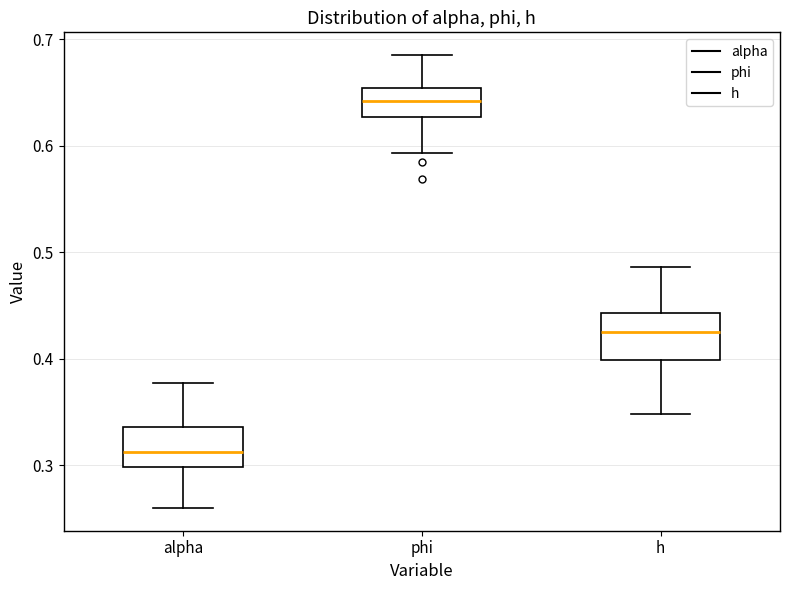

Which box has the highest median line?

phi